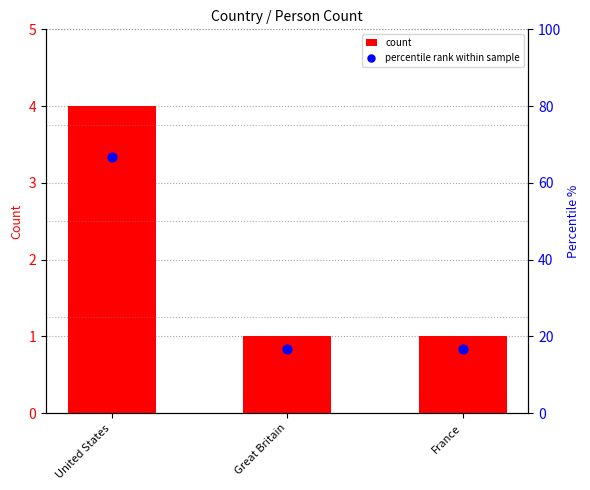

What is the total value across all series at Great Britain?

17.7